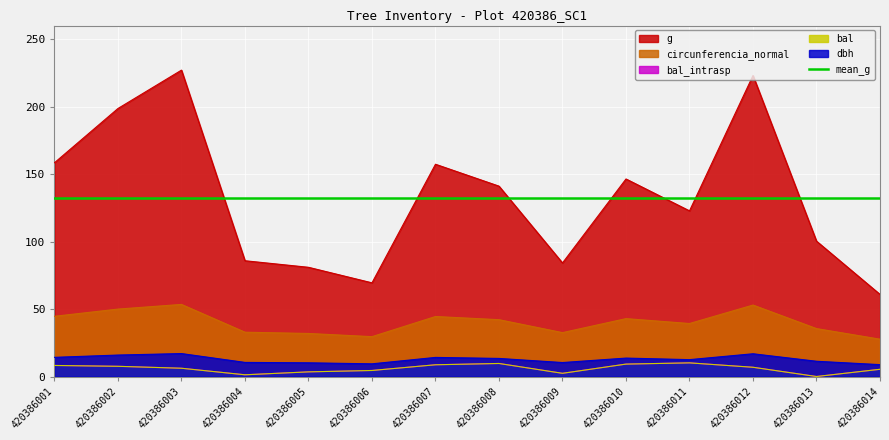

Is it true that circunferencia_normal equals 42.4 at 420386005?

False